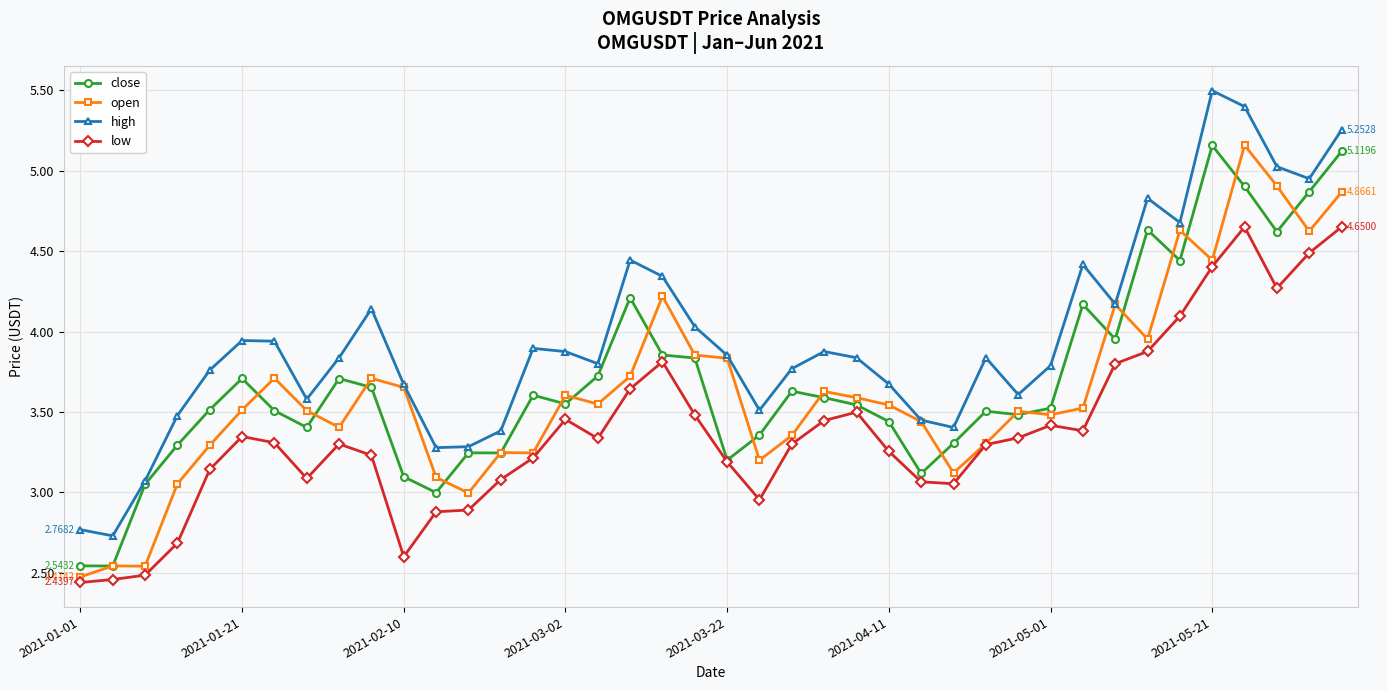

True or false: high and low intersect in this chart.

False